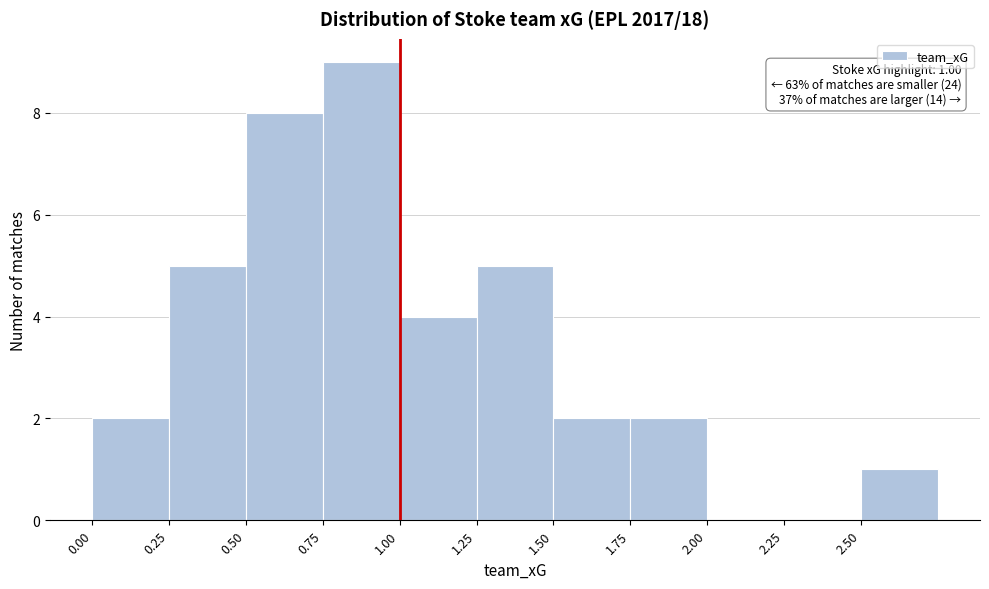

Which range on the x-axis has the tallest bar?

0.75 to 1.00